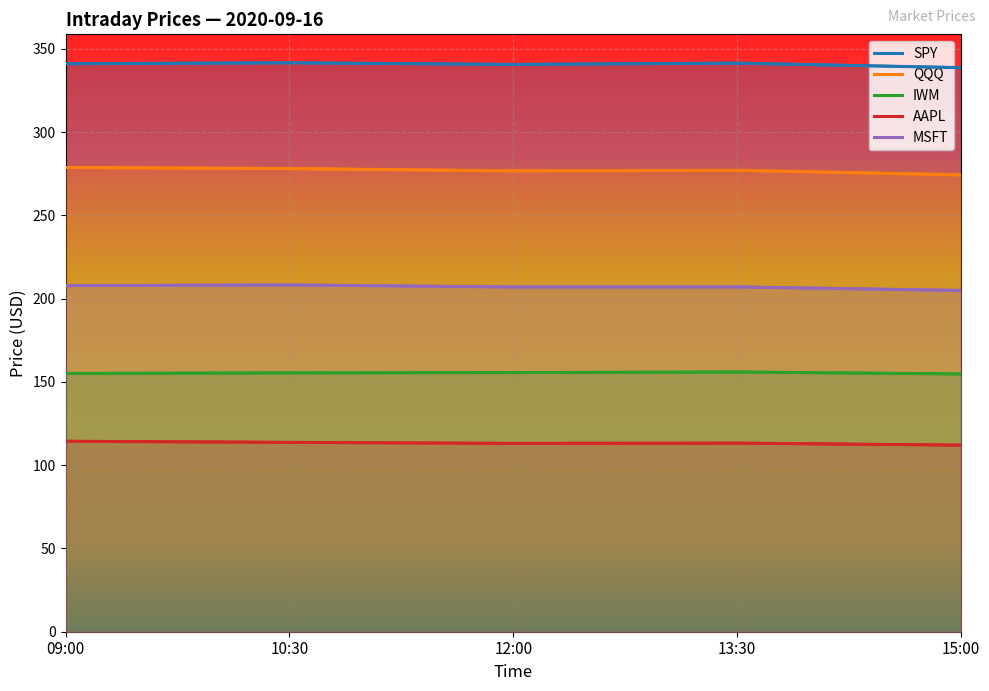

What is the lowest value of the QQQ series?

274.4